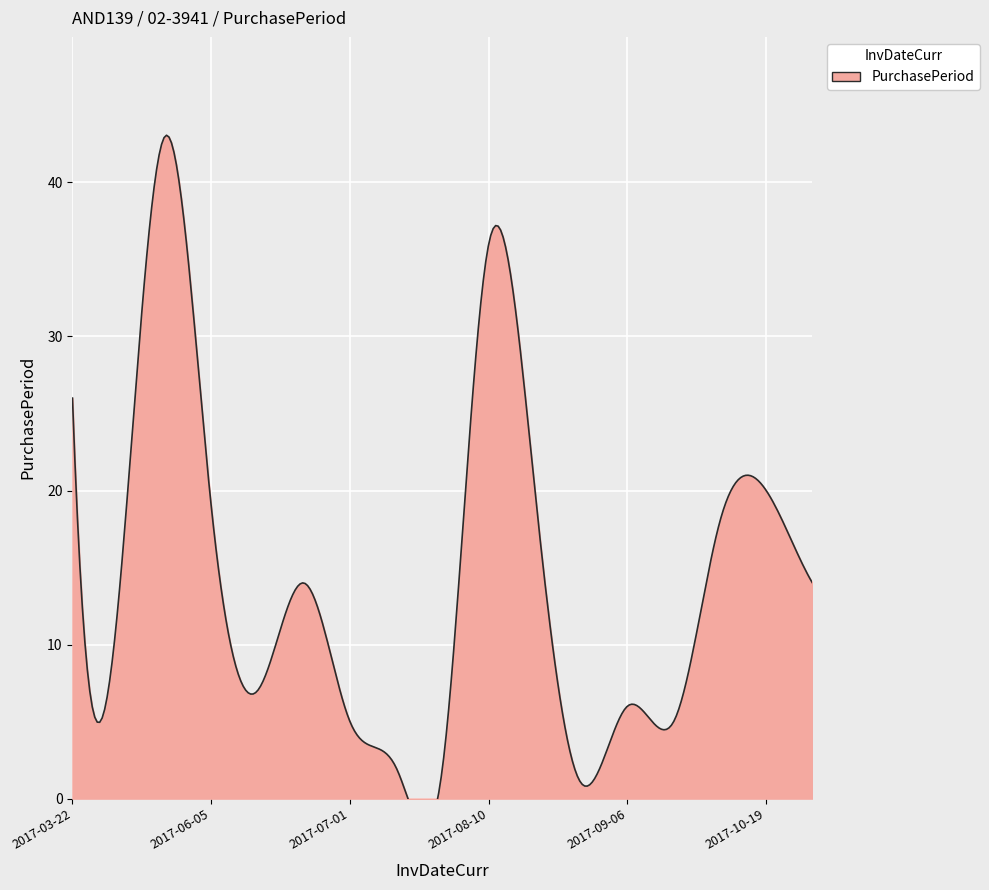

Rank the categories by value from highest to lowest.

2017-05-17, 2017-08-10, 2017-03-22, 2017-08-30, 2017-10-19, 2017-06-05, 2017-09-29, 2017-06-26, 2017-11-02, 2017-04-04, 2017-06-12, 2017-09-06, 2017-07-01, 2017-09-11, 2017-07-03, 2017-07-05, 2017-08-31